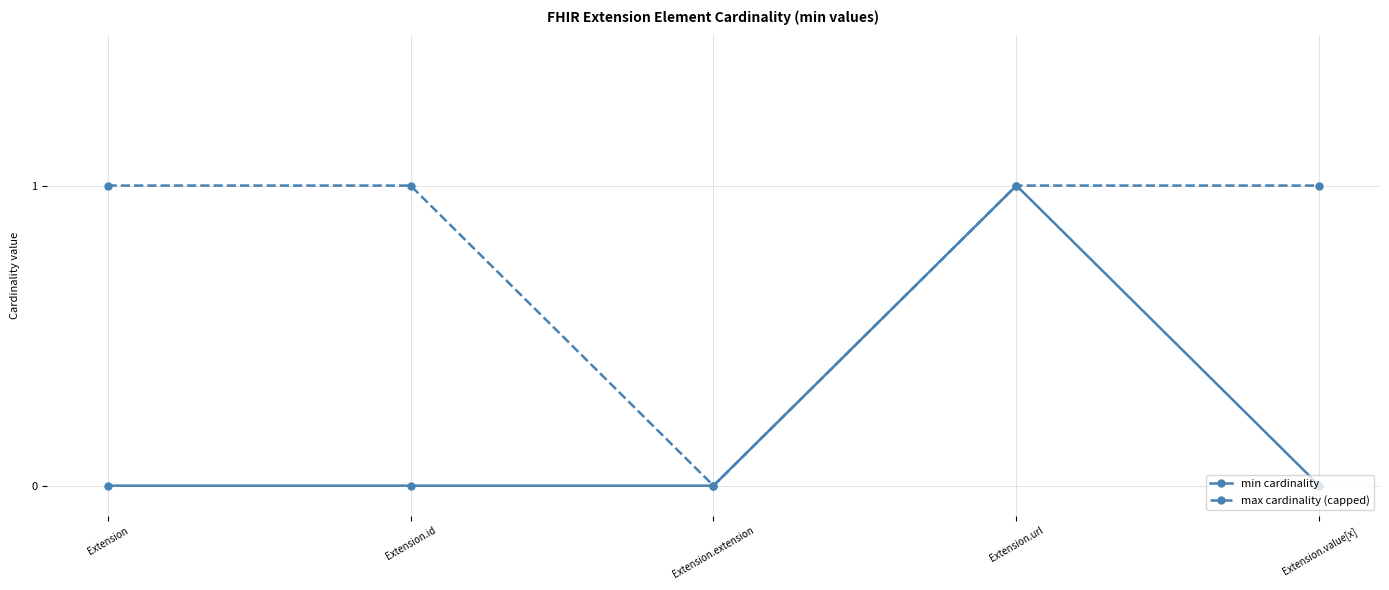

Which series has the largest total across all categories?

max cardinality (capped)